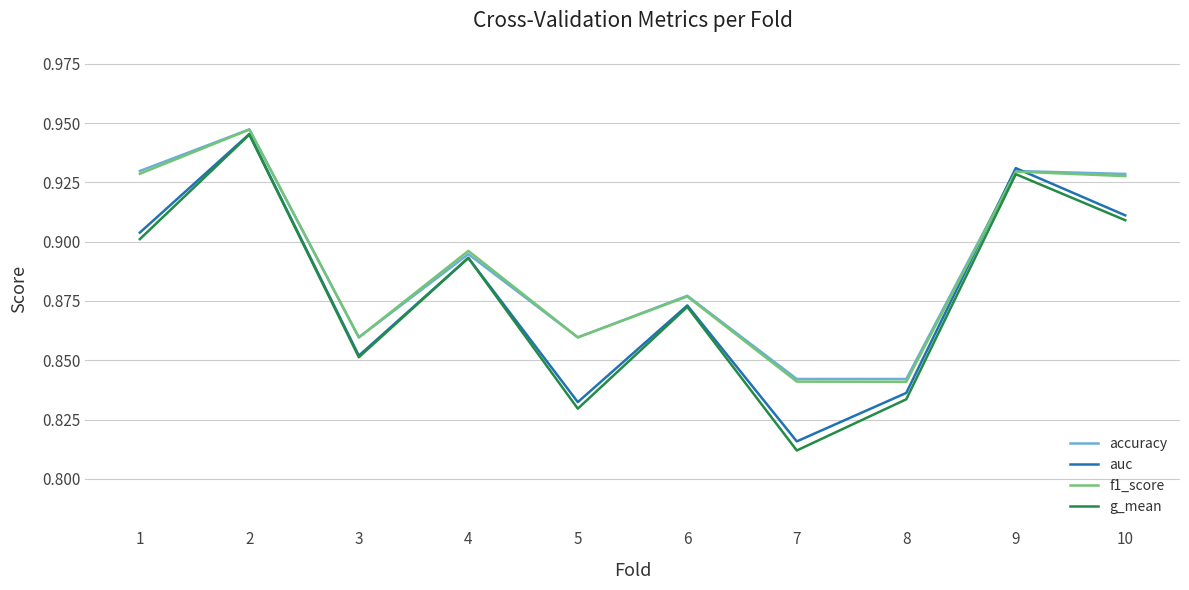

Where is the first local minimum for g_mean?

3